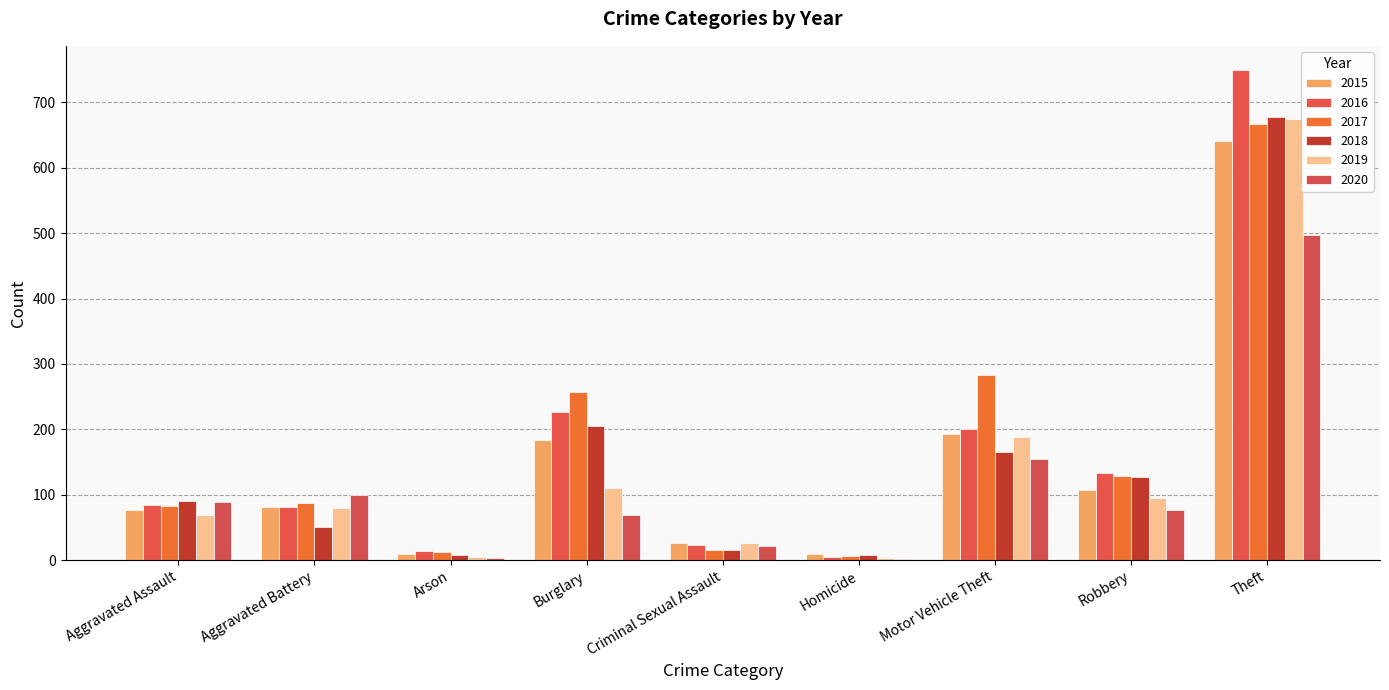

What is the approximate value of 2018 at Robbery?

127